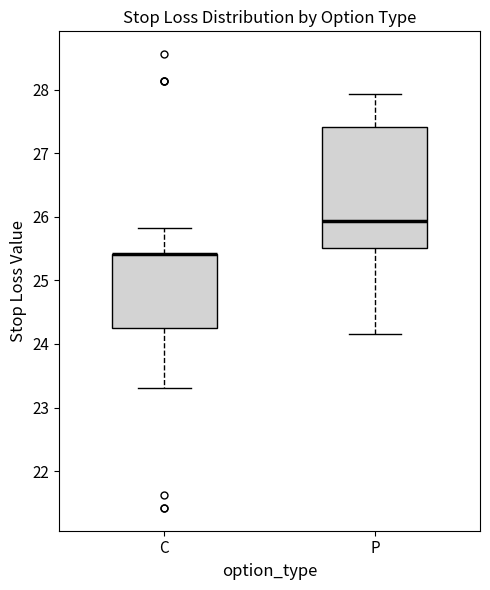

Which box is the tallest, from its lower edge to its upper edge?

P